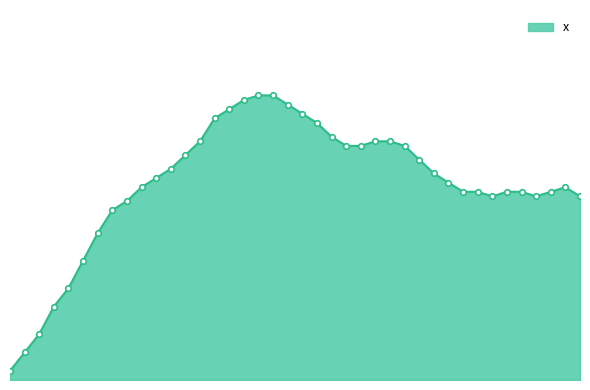

Is this an area chart (filled region under the line)?

Yes